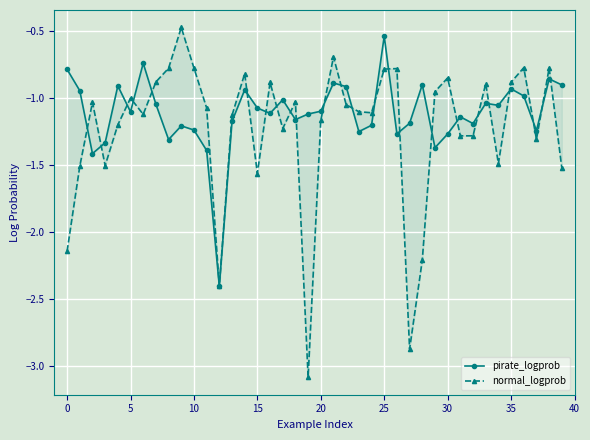

How many data points in normal_logprob are above -1?

16